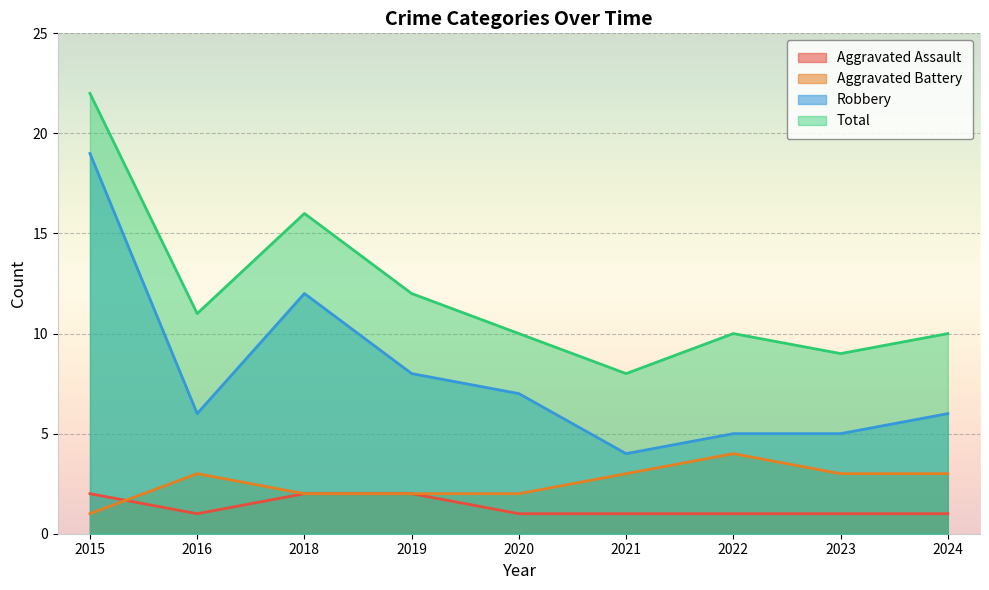

At which label does Aggravated Assault reach its minimum?

2016